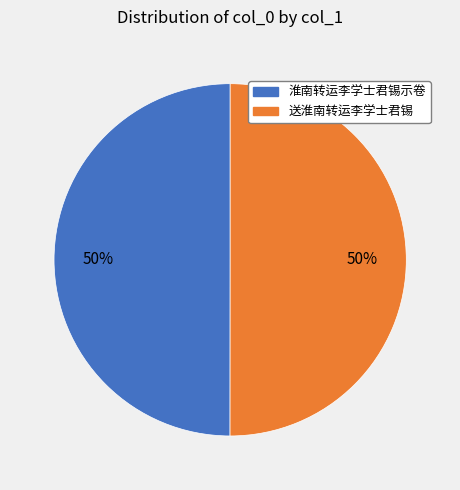

To the nearest percent, what is the average slice percentage?

50%